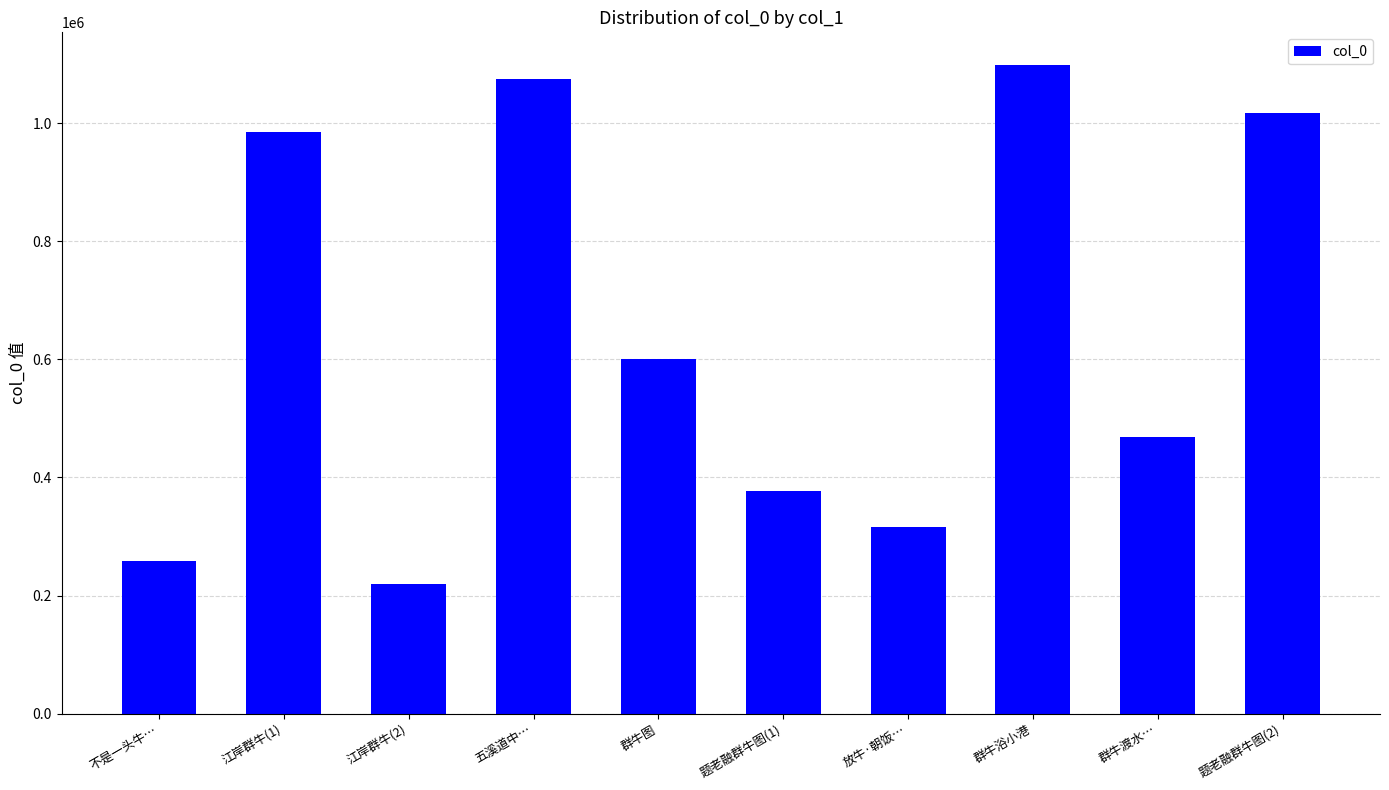

Reading left to right, what are all the values shown in this chart?

258555	985640	219603	1074671	600363	376516	316456	1098996	469121	1017582